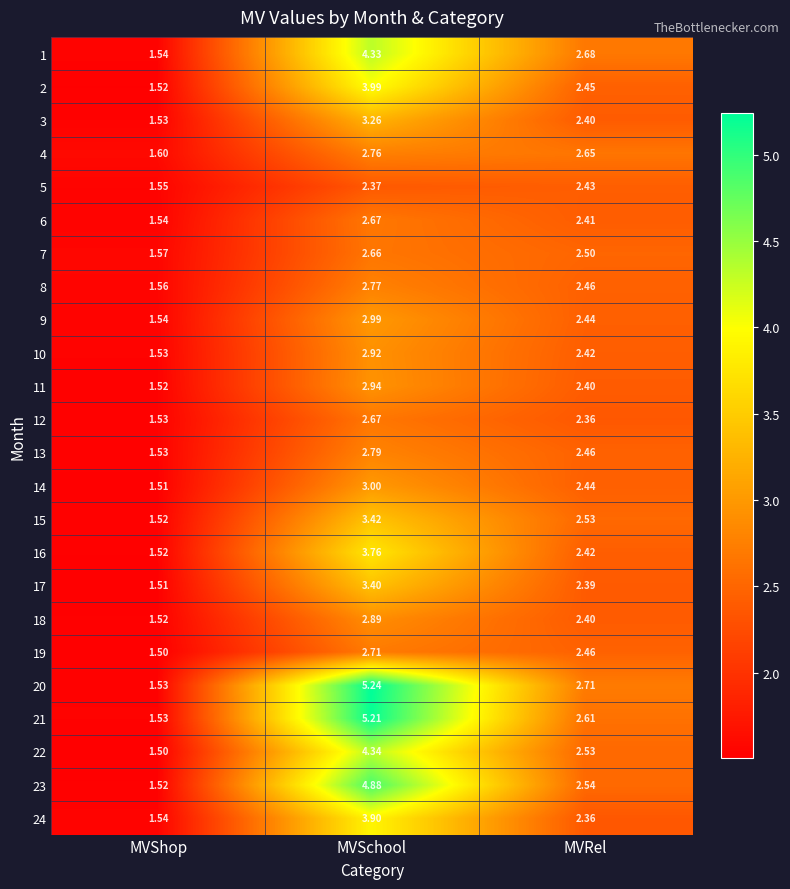

Which category has the highest value in the 22 series?

MVSchool